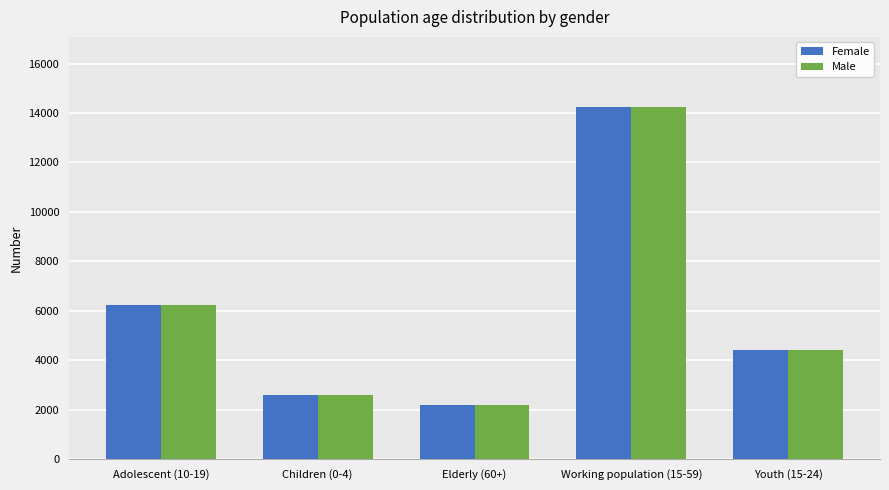

How many groups of bars are there?

5